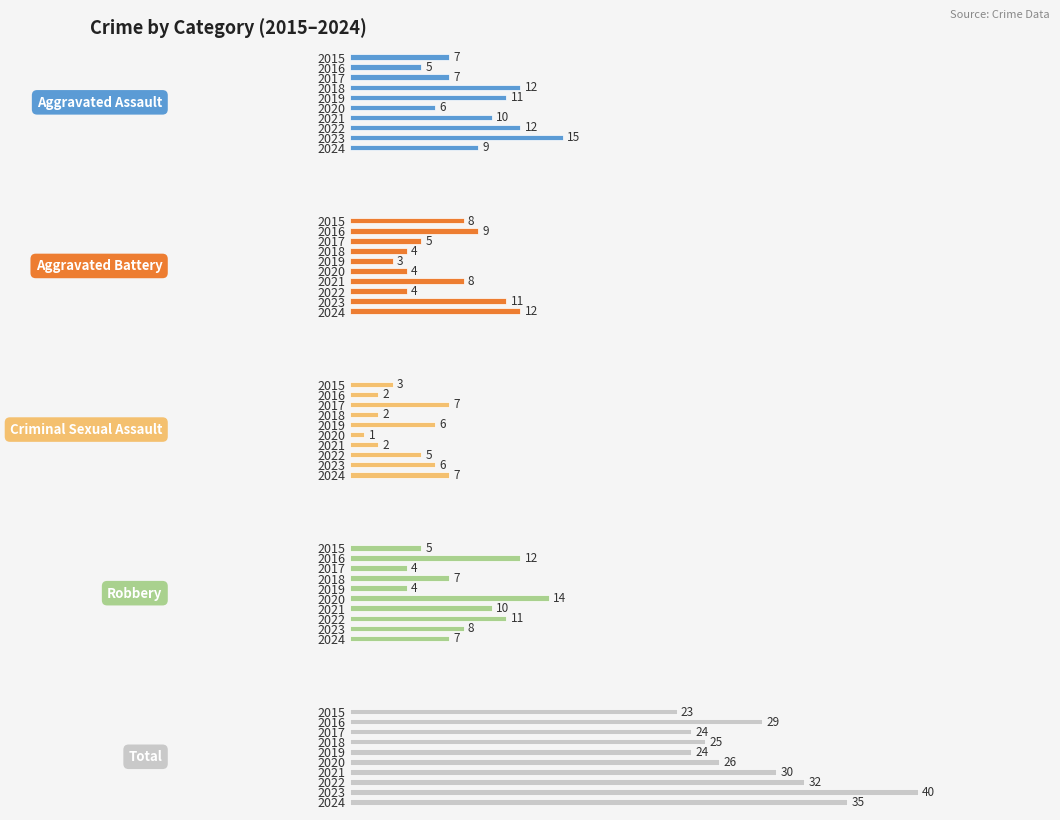

What is the value of the Robbery bar at the 1st from the left?

5